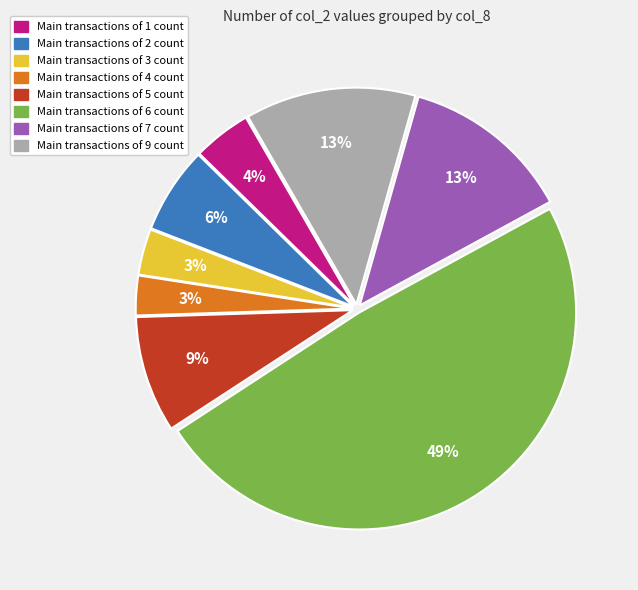

To the nearest percent, what is the average slice percentage?

12%